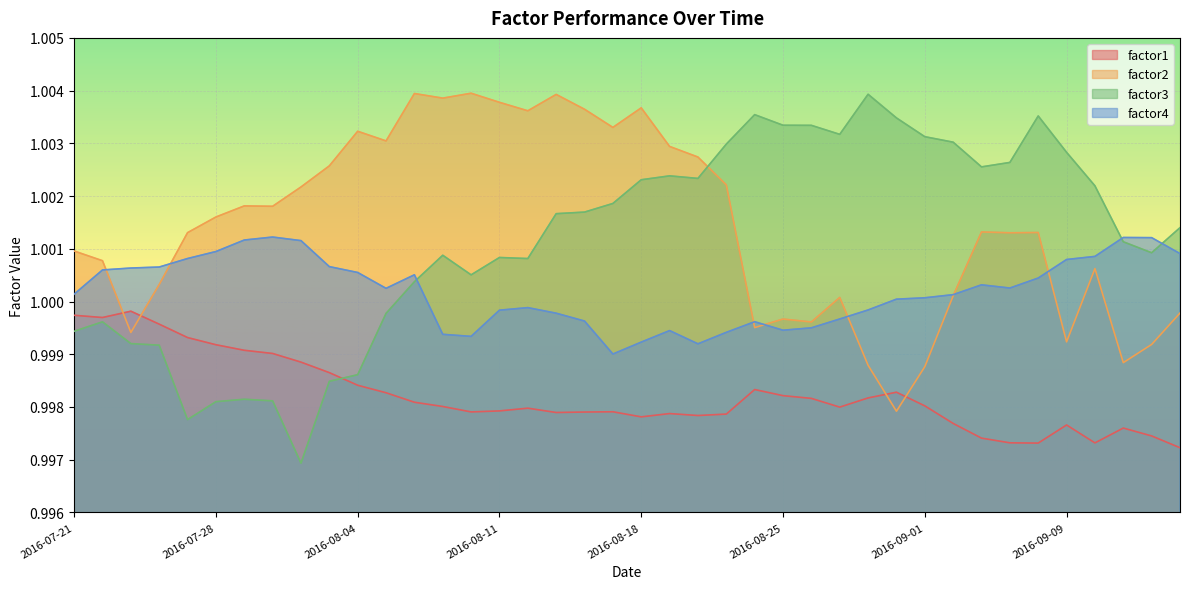

True or false: factor1 has more than 1 interior local peaks.

True